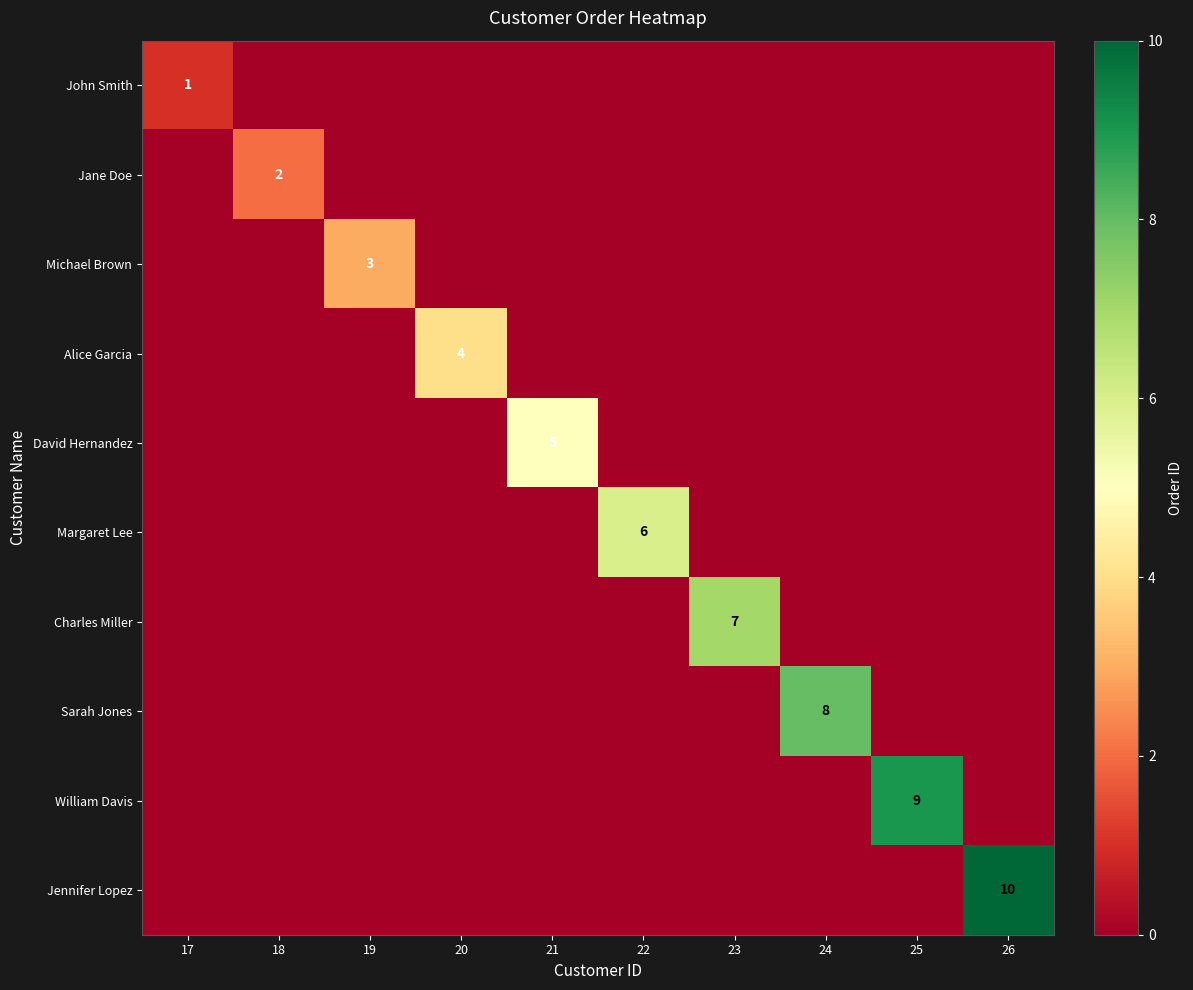

The Margaret Lee series shows 10 at 22. True or false?

False